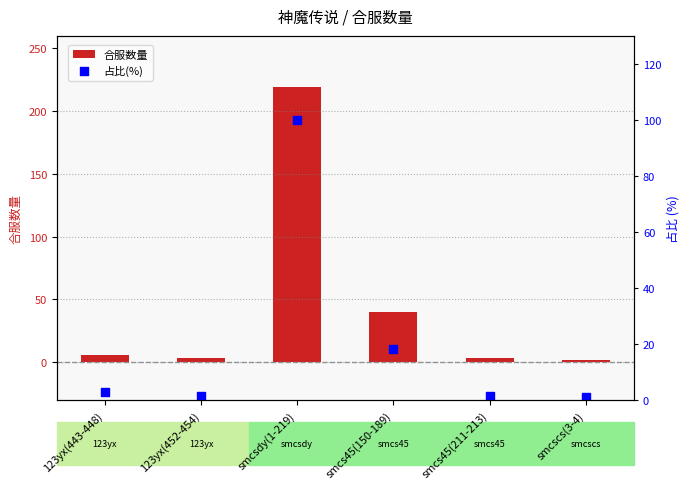

What is the total value across all series at smcscs(3-4)?

2.9